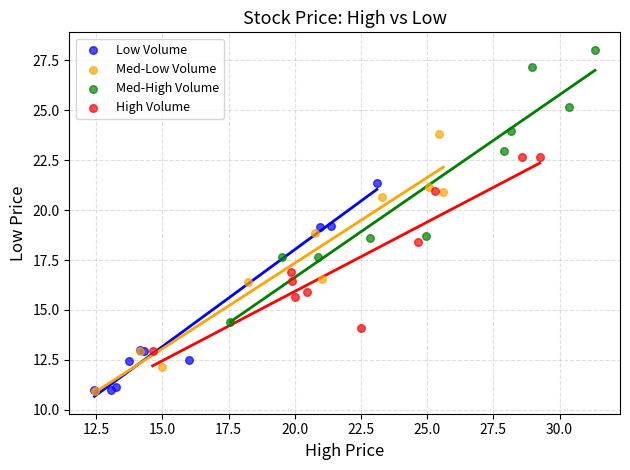

Which series has the widest spread of Y values?

Med-High Volume